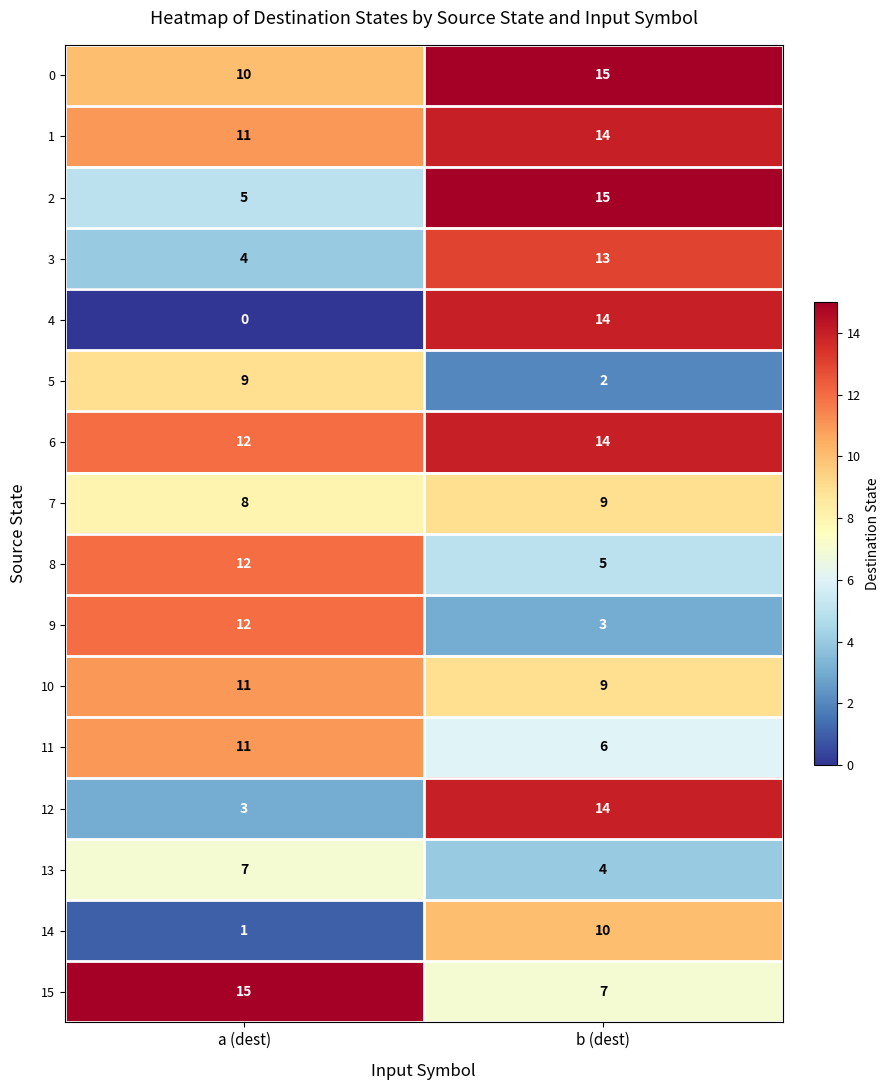

At how many categories does at least one series exceed 9?

2